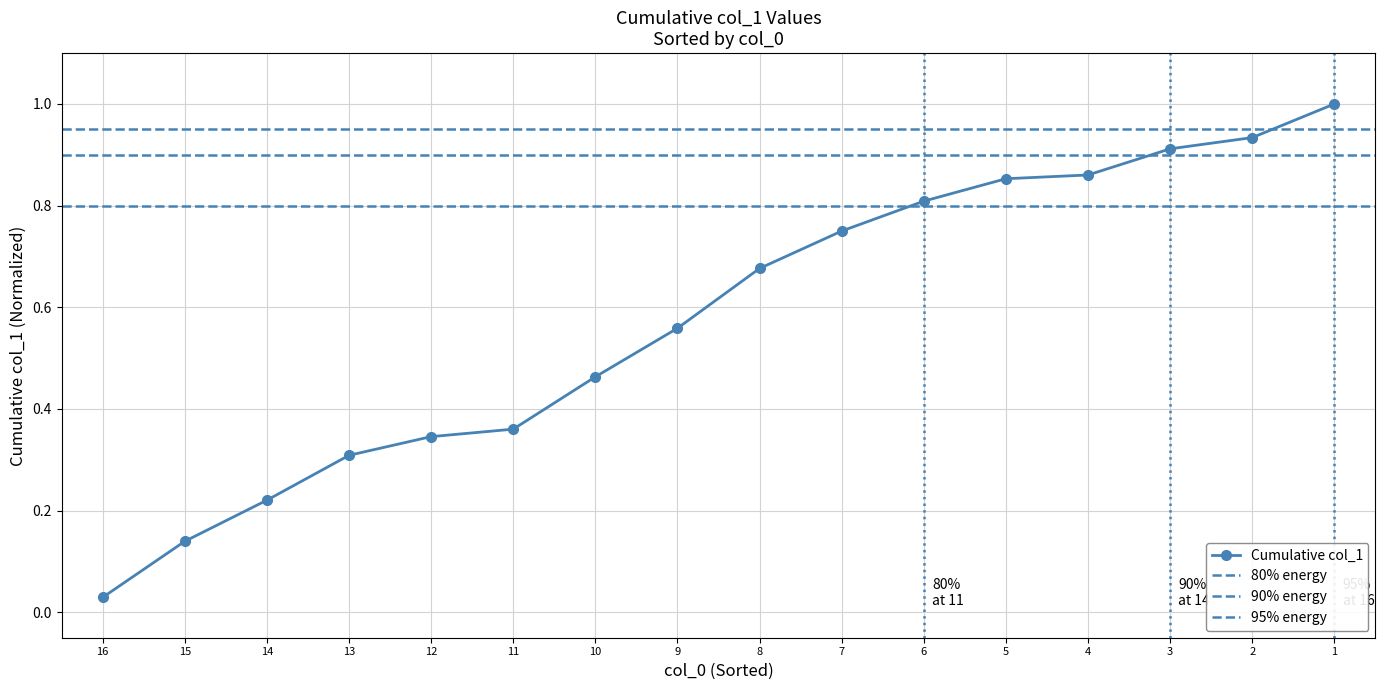

The Cumulative col_1 series shows 0.8 at 6. True or false?

True